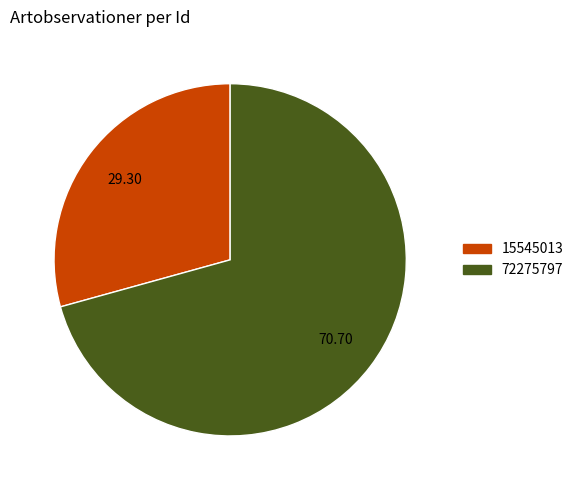

Approximately how many times larger is the value at 15545013 compared to 72275797?

0.4